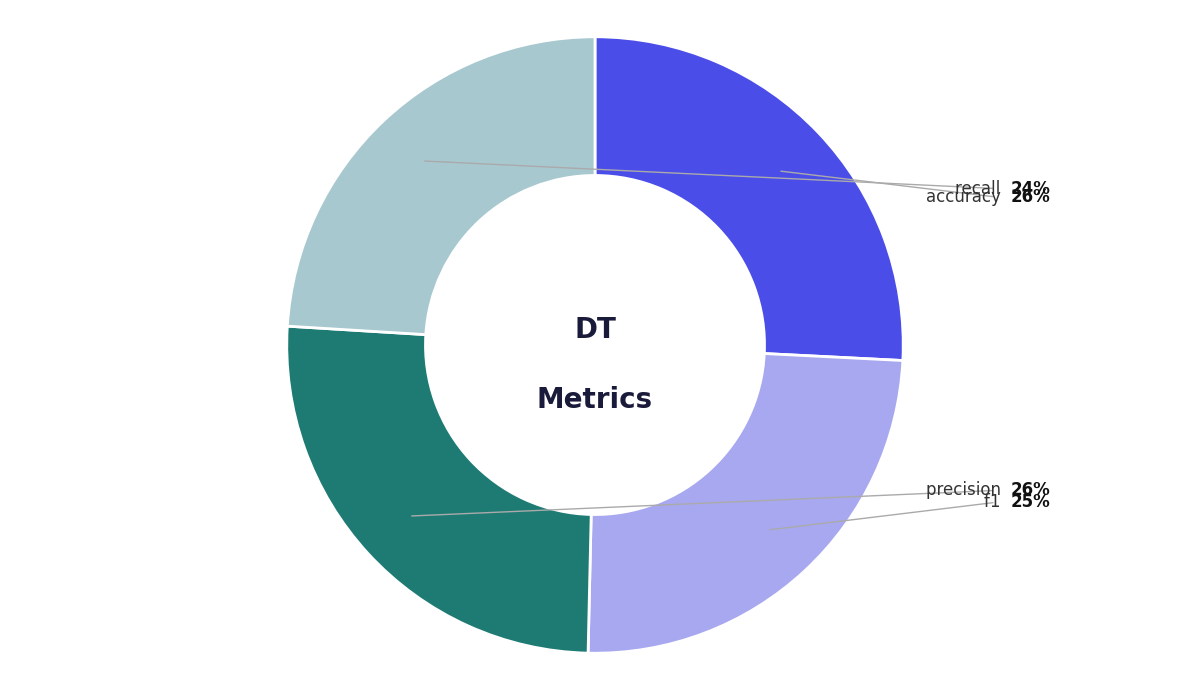

How many segments does this pie chart have?

4